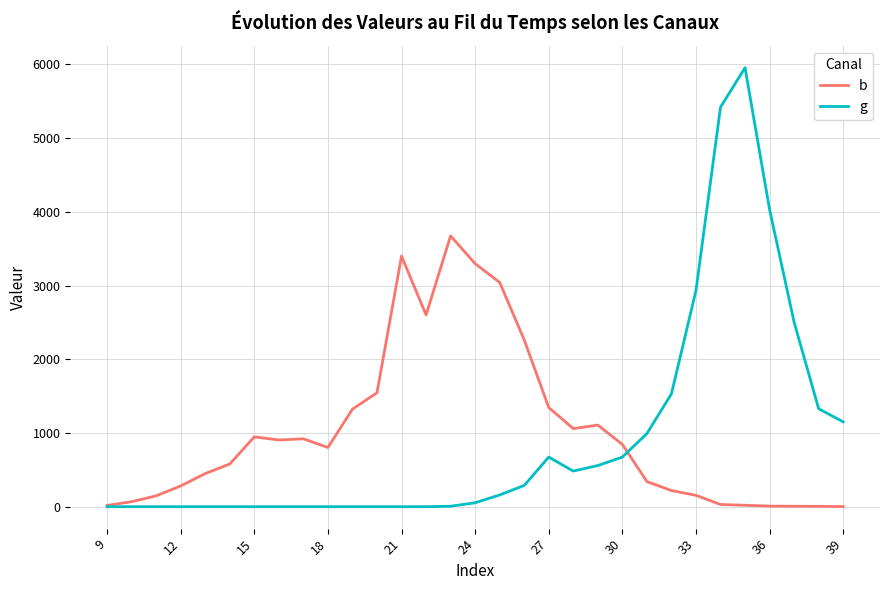

What is the greatest value displayed?

5956